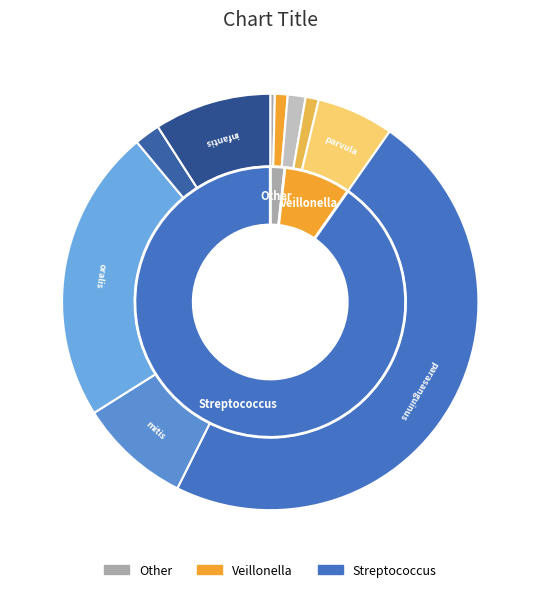

Count the number of slices in the pie.

10